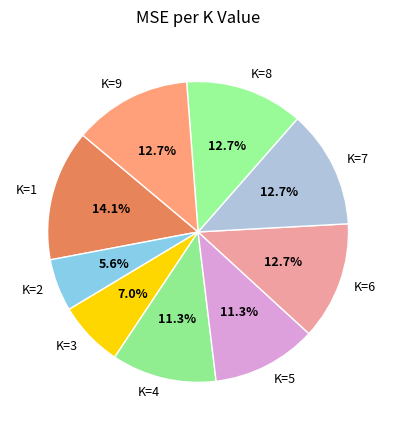

What percentage is the K=6 slice, to the nearest percent?

13%